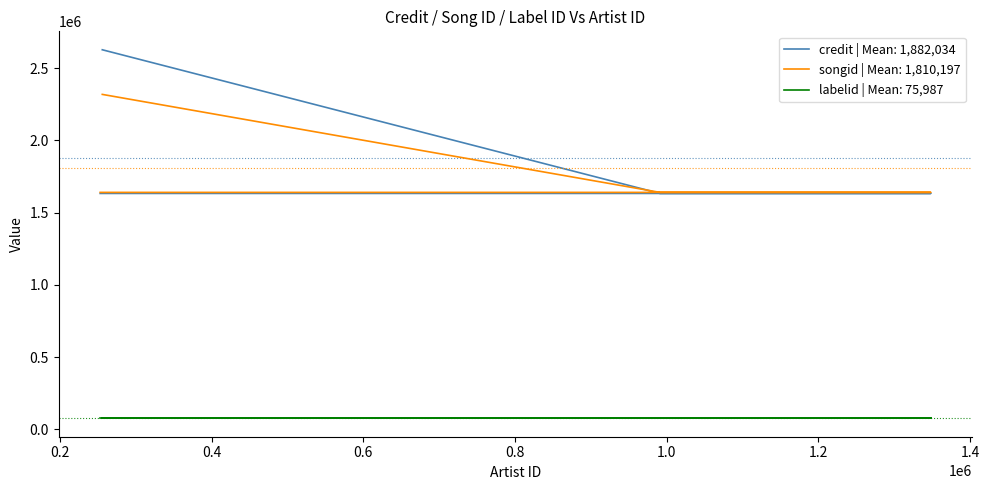

How many values in the credit series exceed 1633284?

1